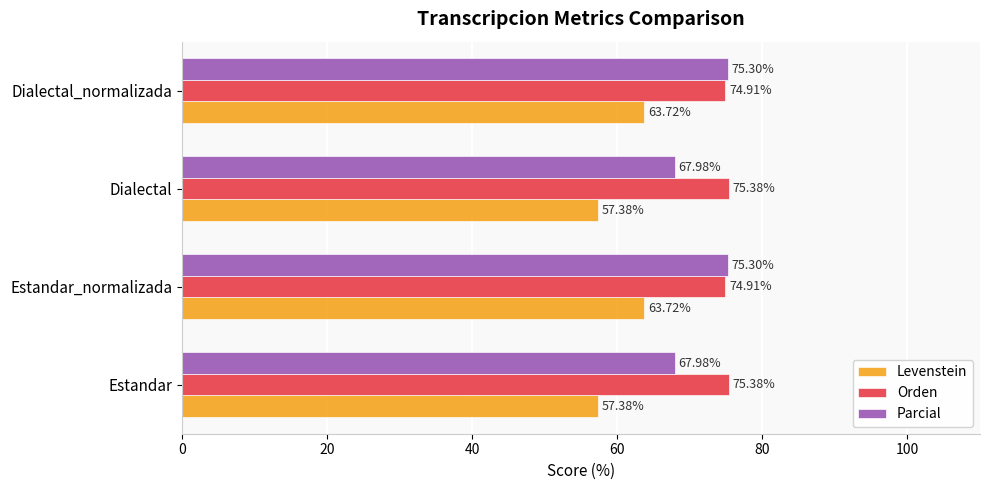

List the series in order of their overall mean, lowest first.

Levenstein, Parcial, Orden